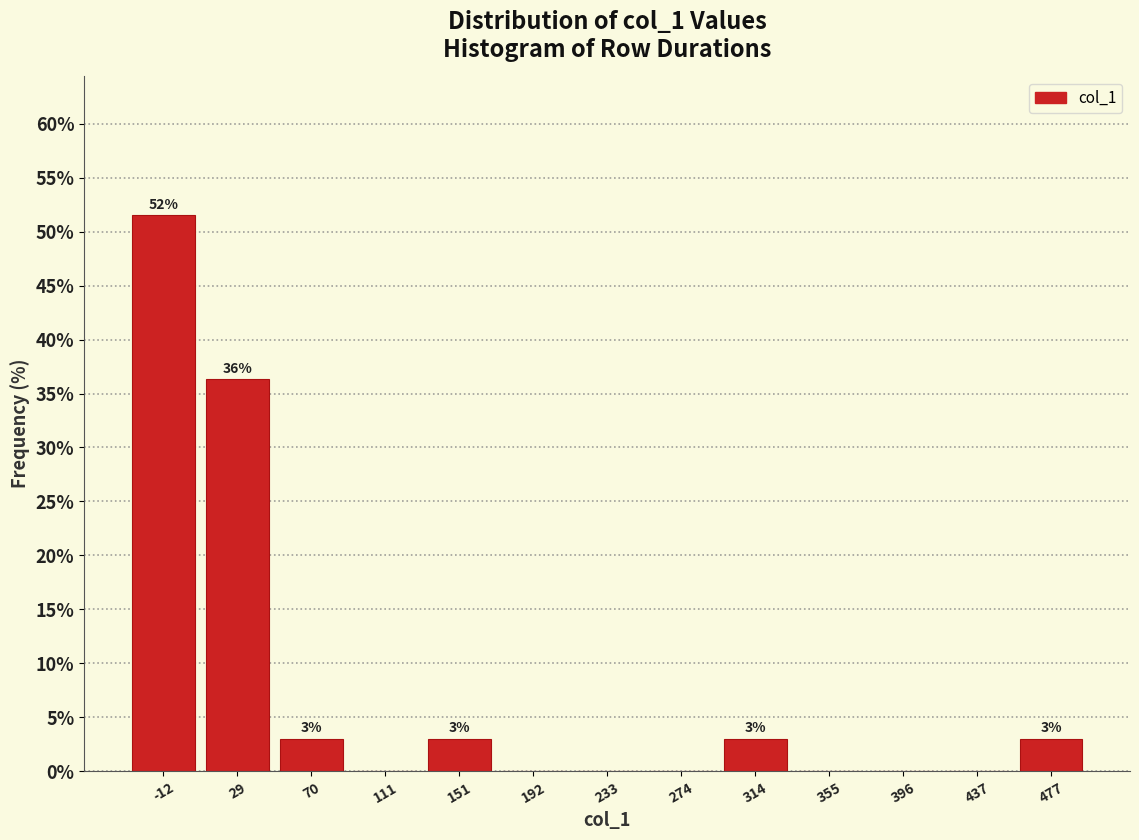

Which range on the x-axis has the tallest bar?

-30 to 10